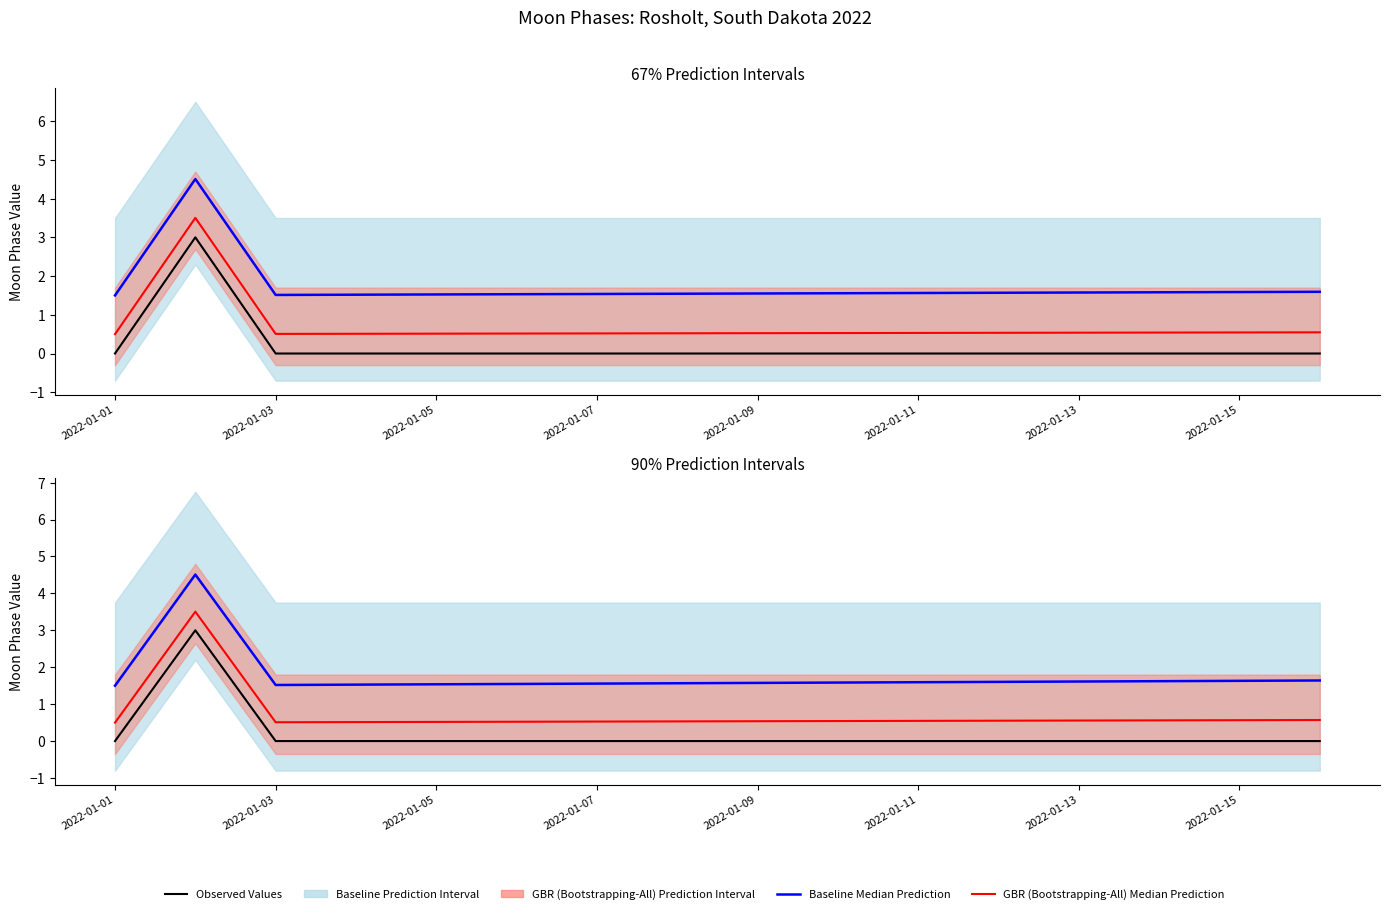

Rank the series by their maximum value, from highest to lowest.

Baseline Median Prediction, GBR (Bootstrapping-All) Median Prediction, Observed Values